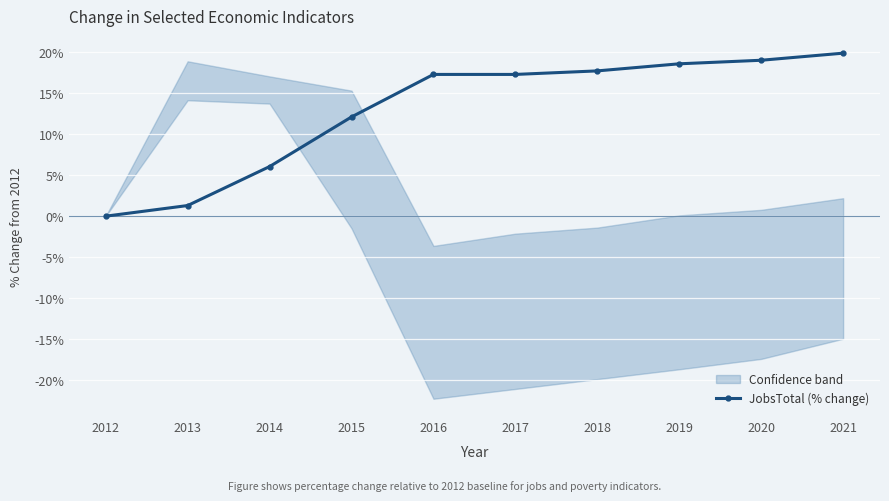

How many data points are above 17?

6